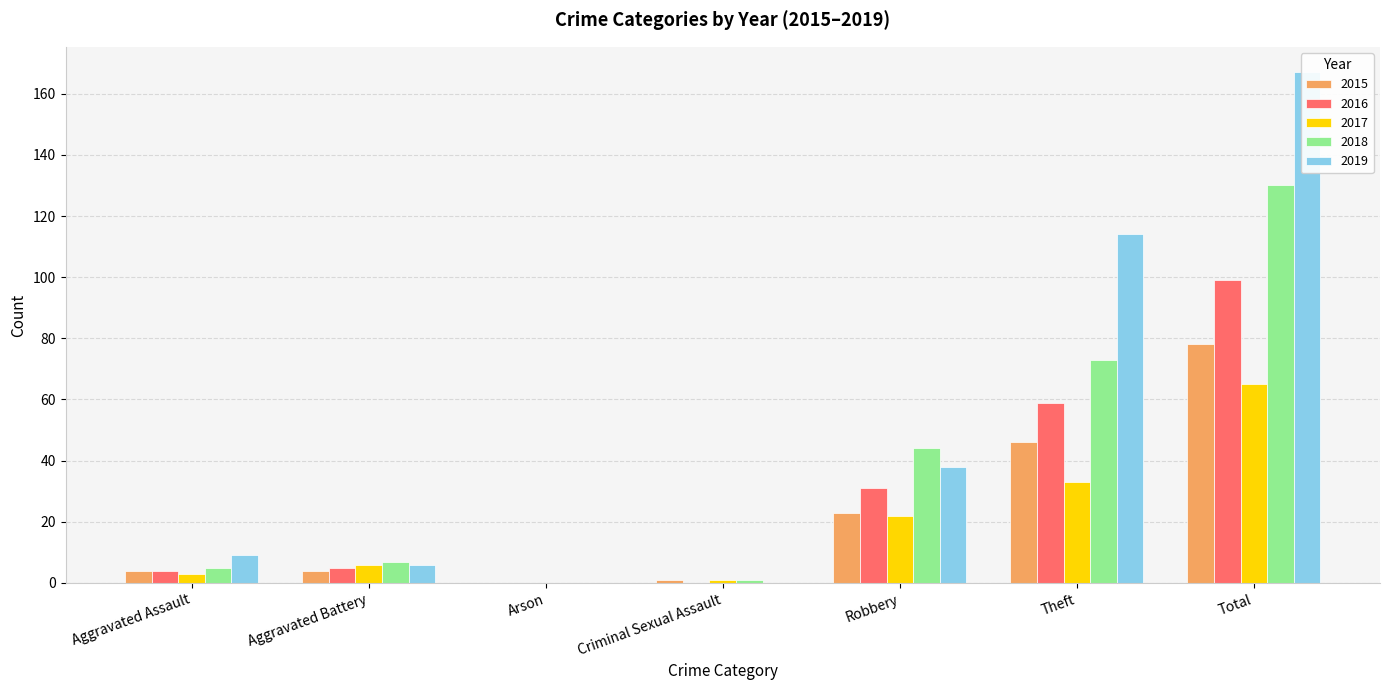

The value of 2017 at Robbery is 22. True or false?

True